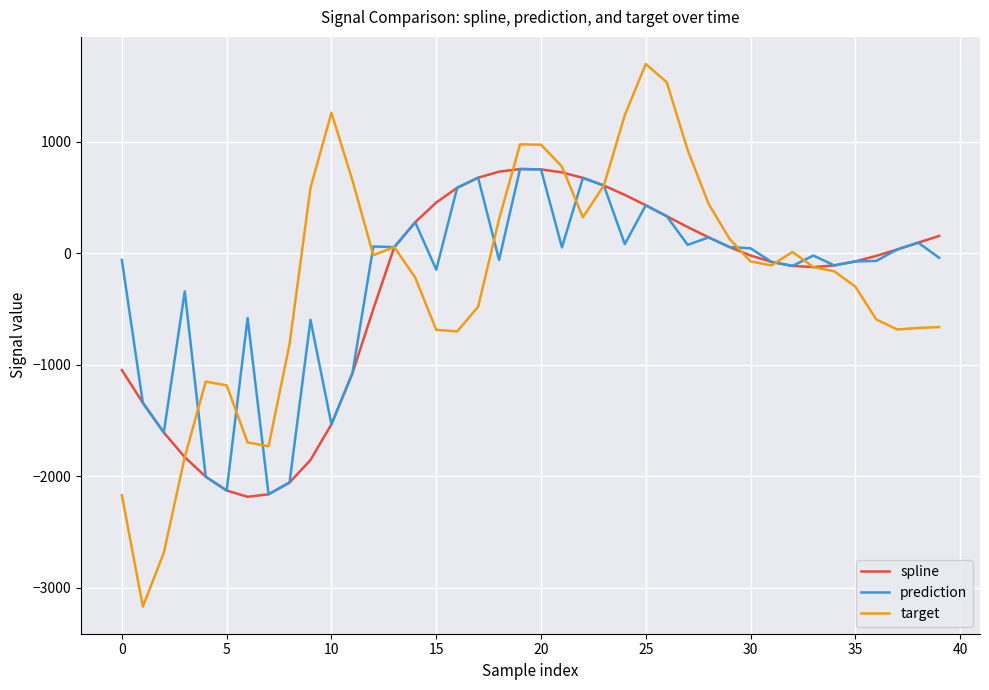

Which series has the largest range (max minus min)?

target